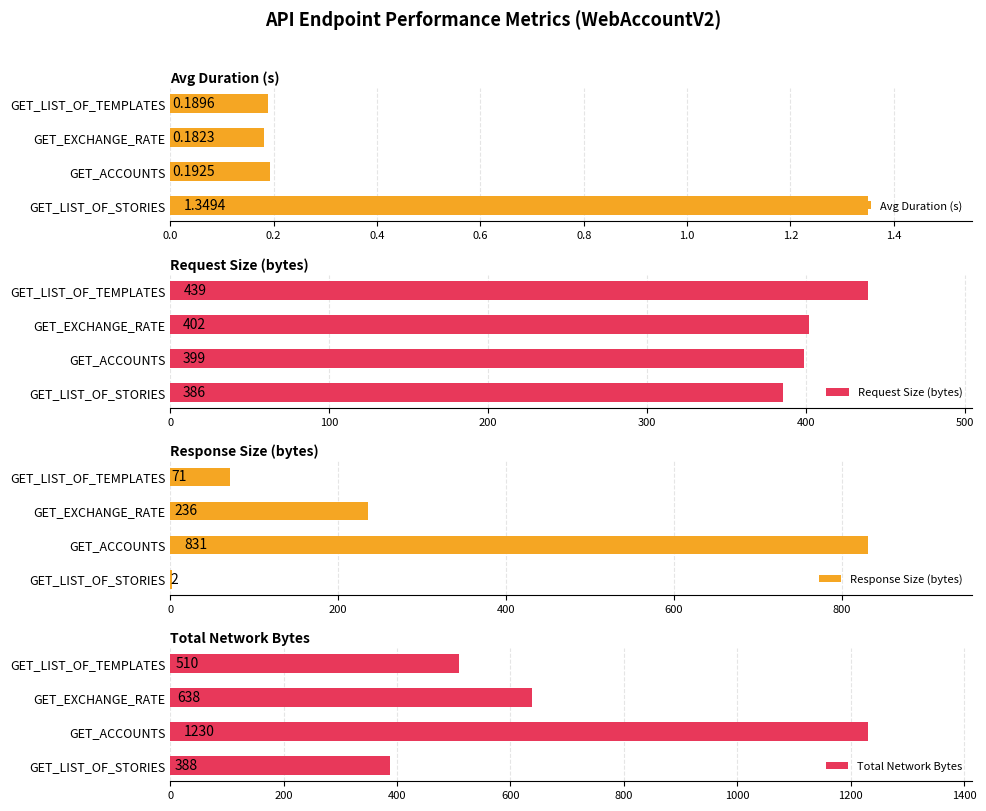

How many distinct data groups are displayed?

4